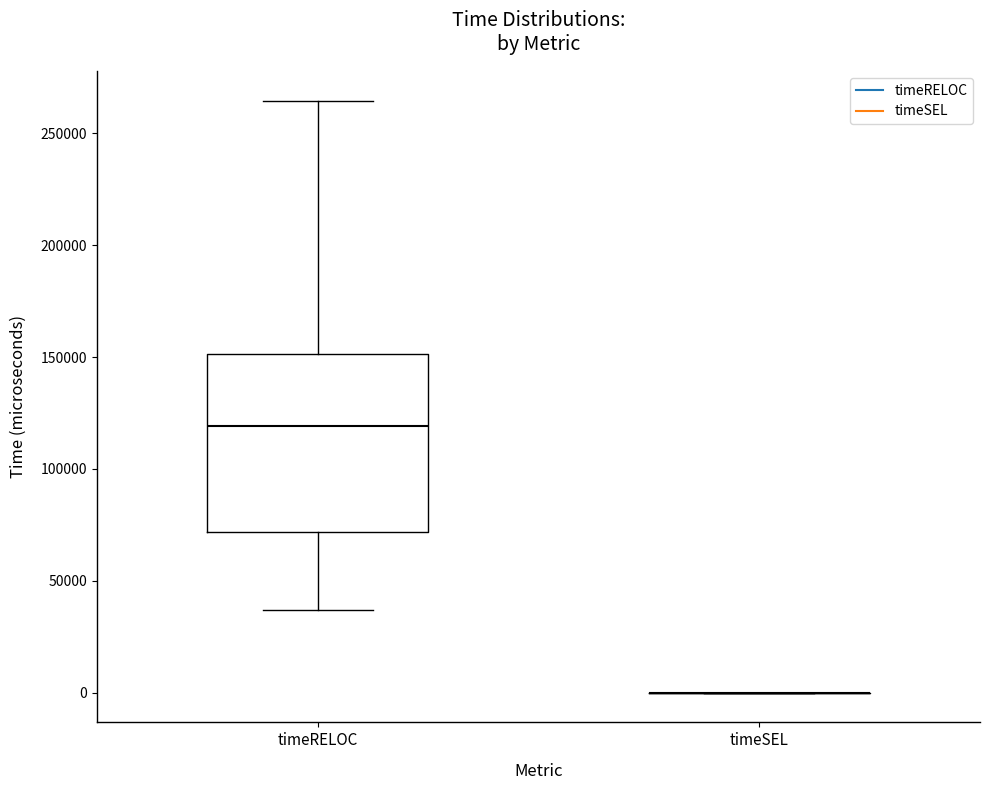

Which box is the tallest, from its lower edge to its upper edge?

timeRELOC